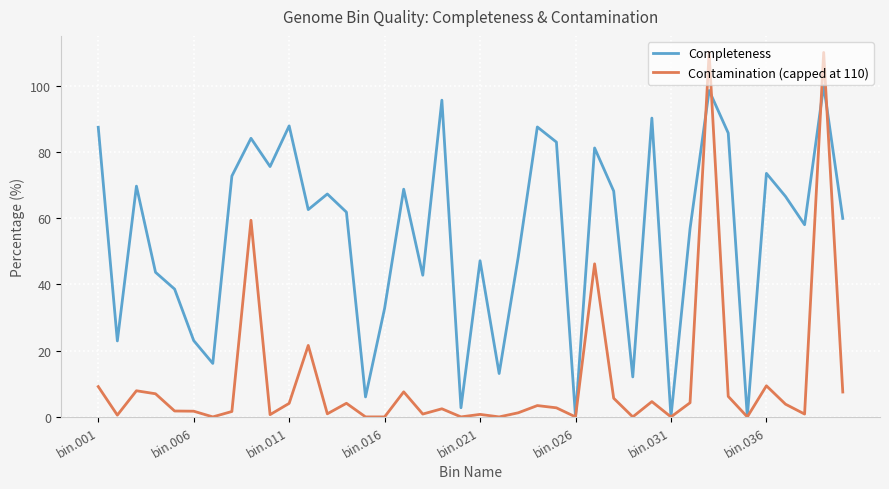

What are all the series names shown in the legend?

Completeness, Contamination (capped at 110)